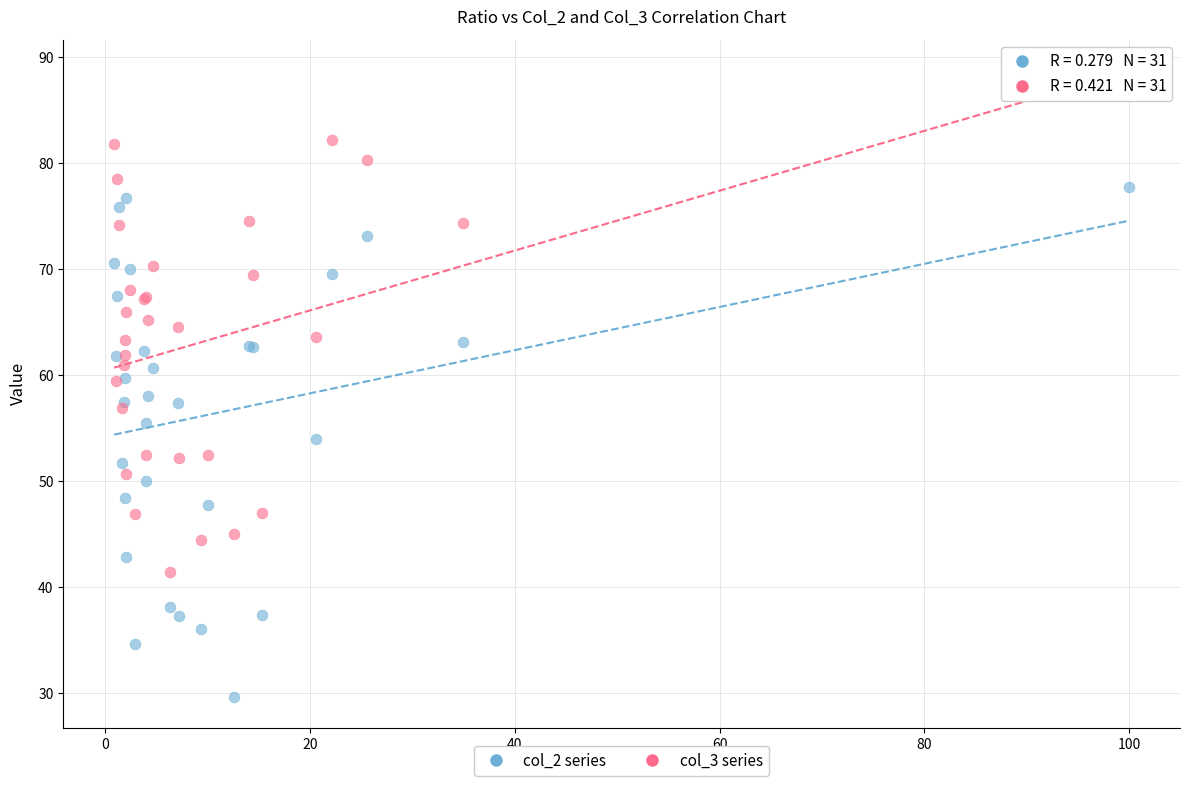

Which series reaches the maximum Y coordinate?

col_3 series